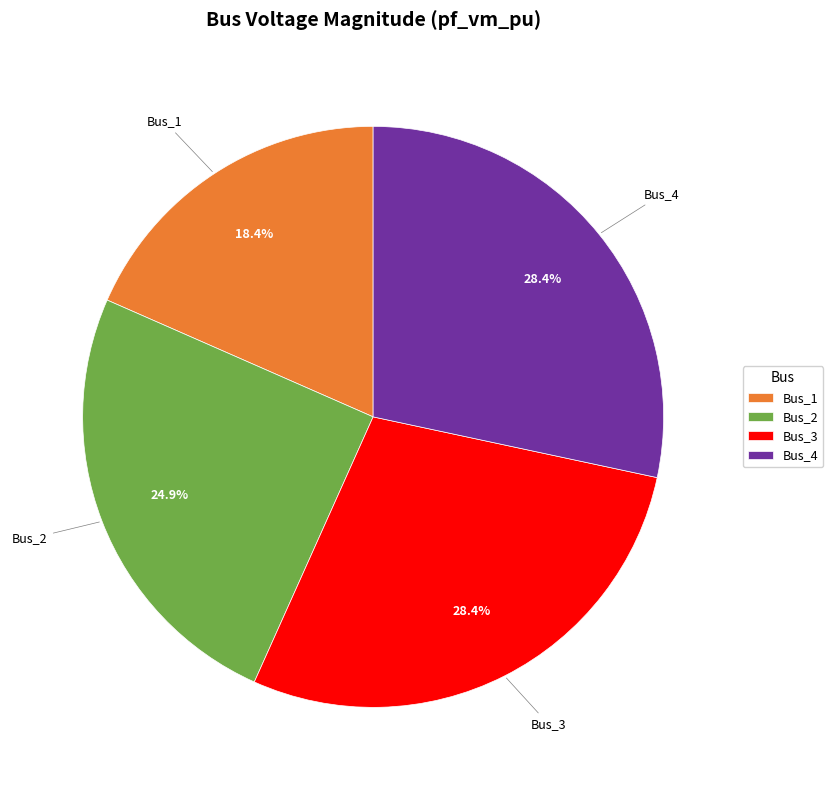

What is the smallest slice in the pie chart?

Bus_1